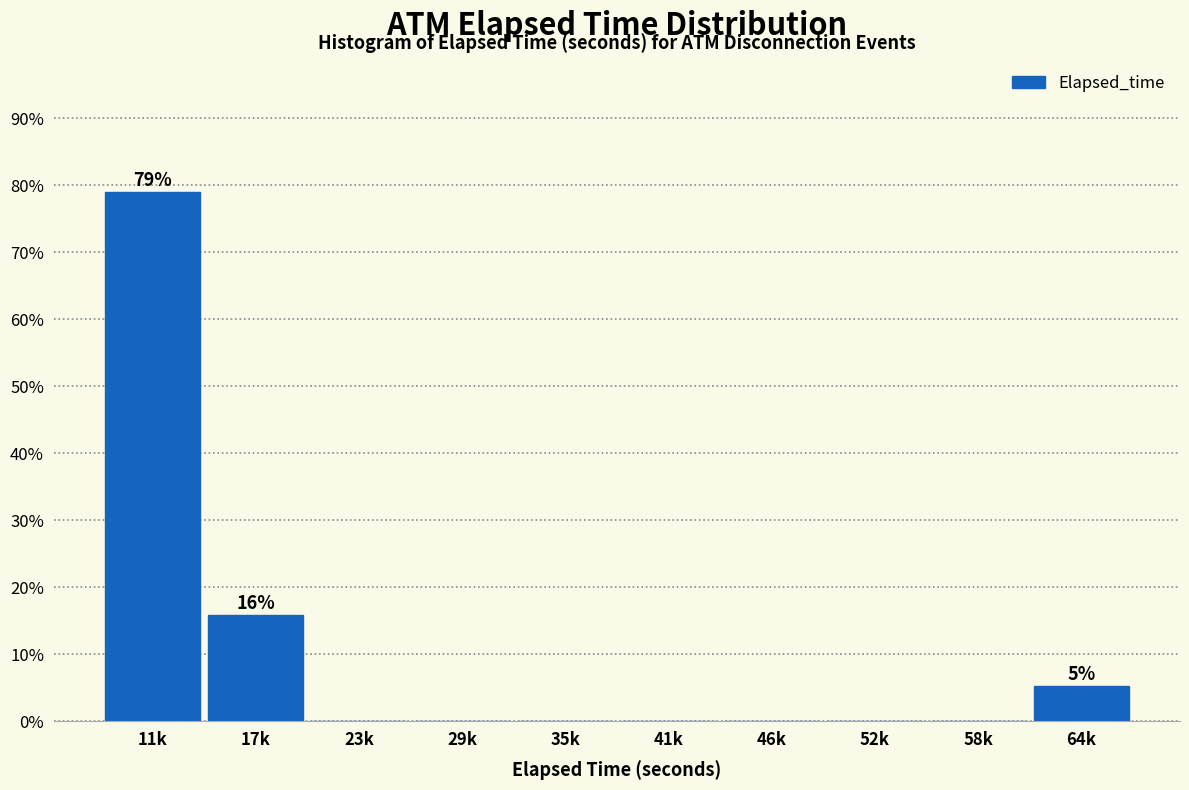

Reading right to left, extract all data points from this chart.

64k=5.3	58k=0.0	52k=0.0	46k=0.0	41k=0.0	35k=0.0	29k=0.0	23k=0.0	17k=15.8	11k=78.9